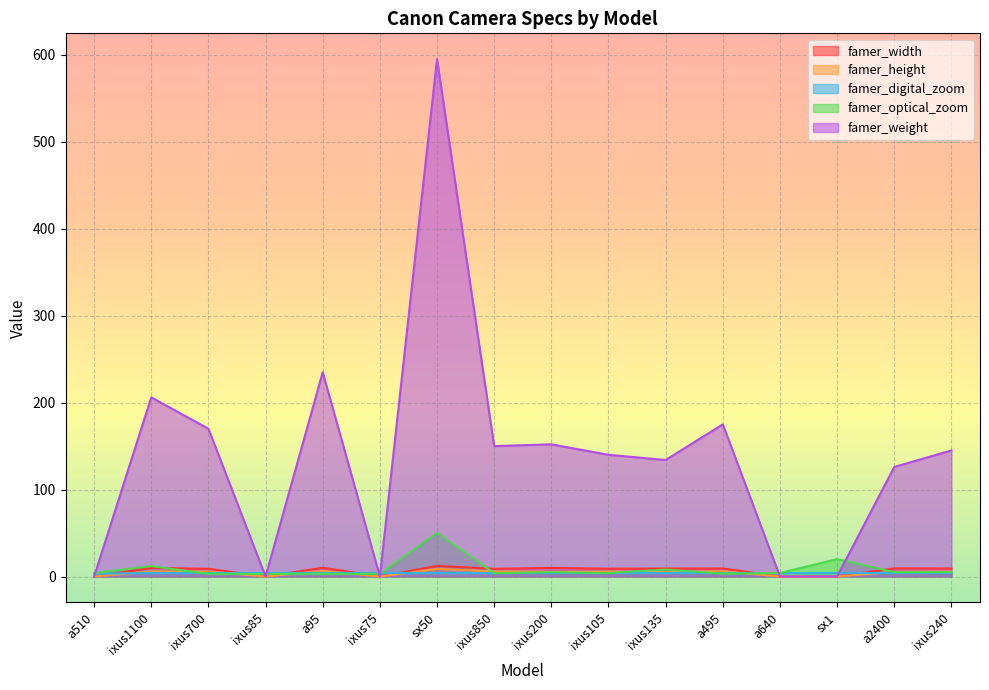

Which series has the widest spread of values?

famer_weight